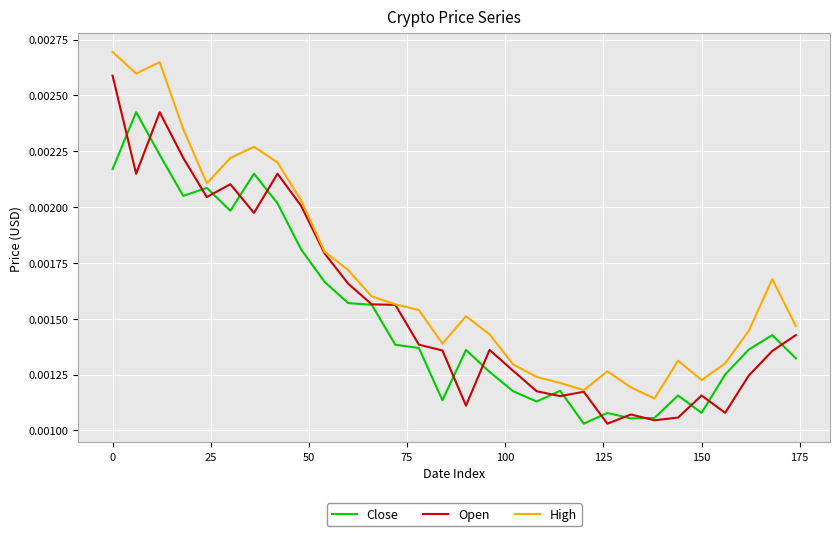

Which series has the largest total across all categories?

High